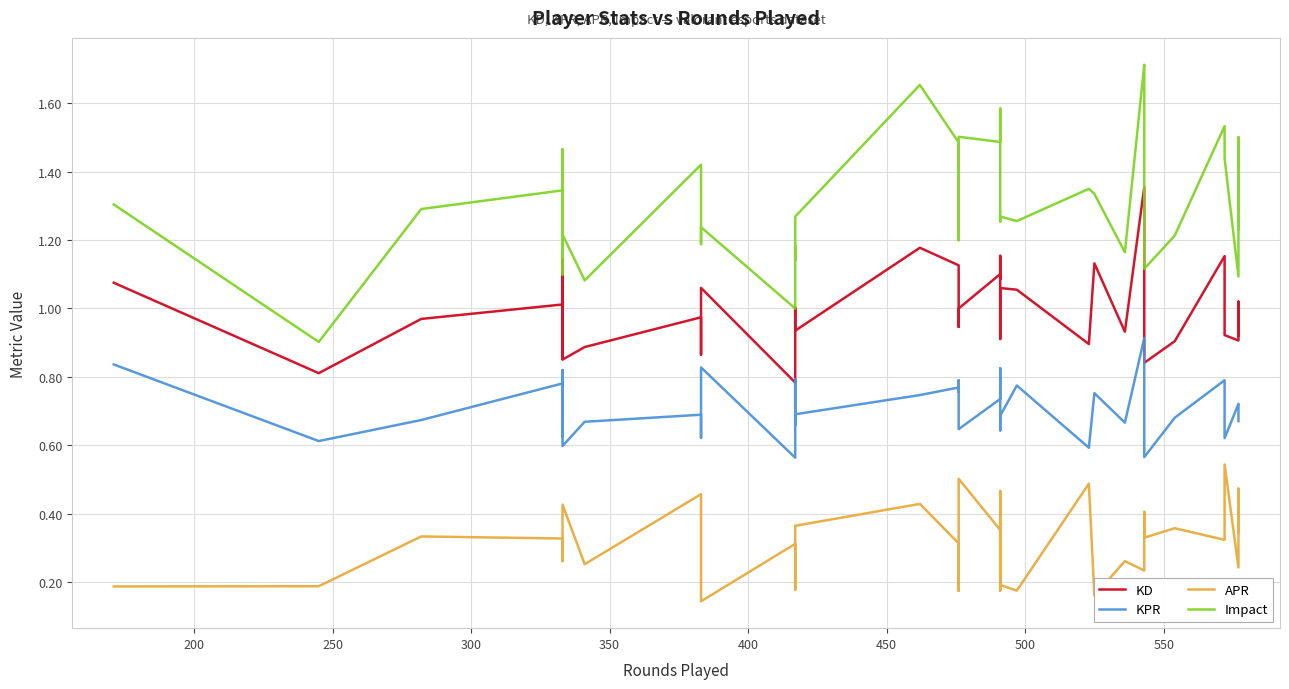

True or false: KD has a value of 0.2 at 200.

False